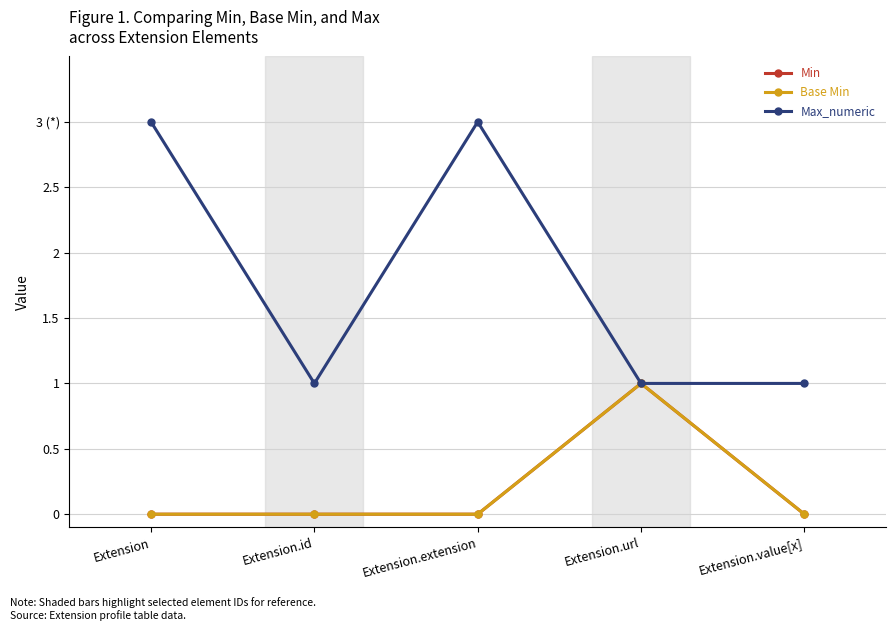

Is this an area chart (filled region under the line)?

No